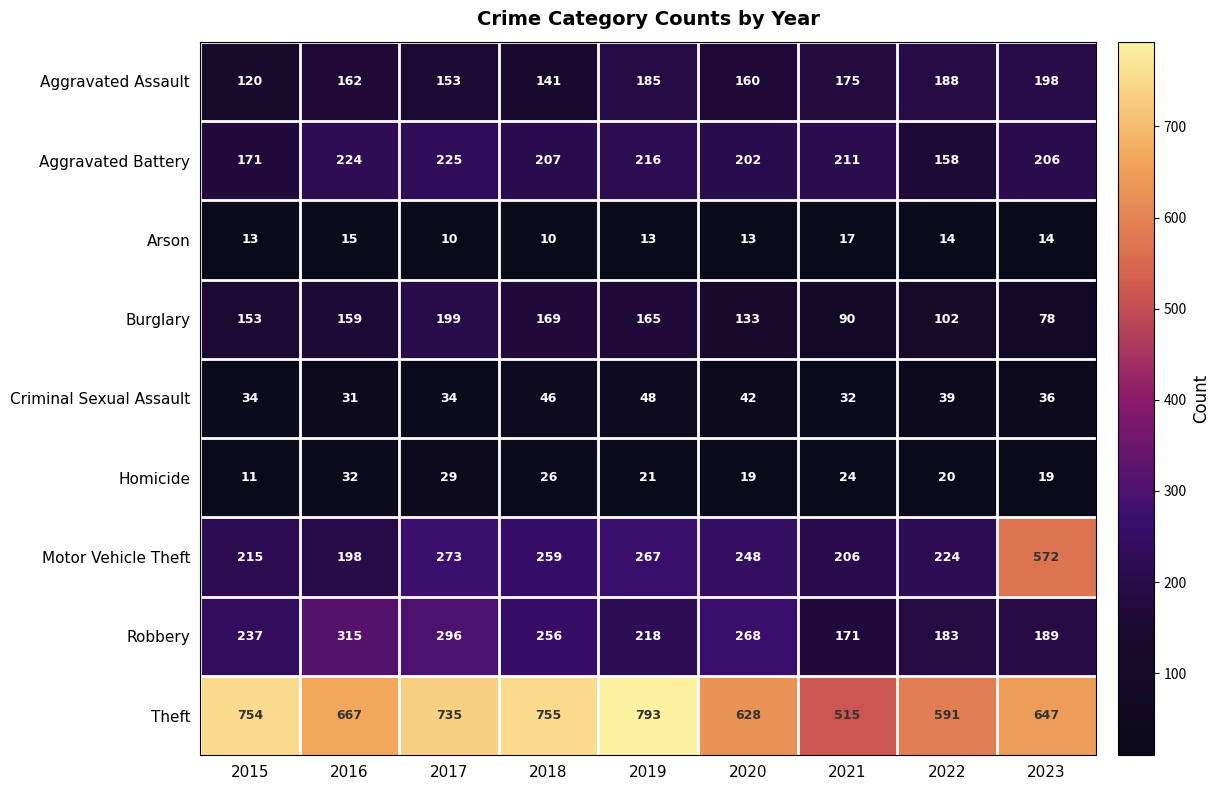

What value does the Burglary series have at 2018, to the nearest 10?

170